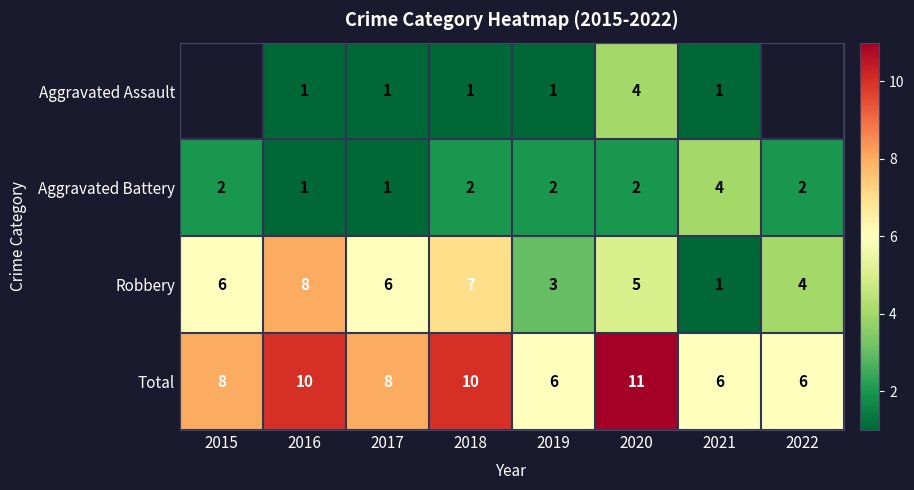

Between 2020 and 2016, which is larger?

2020